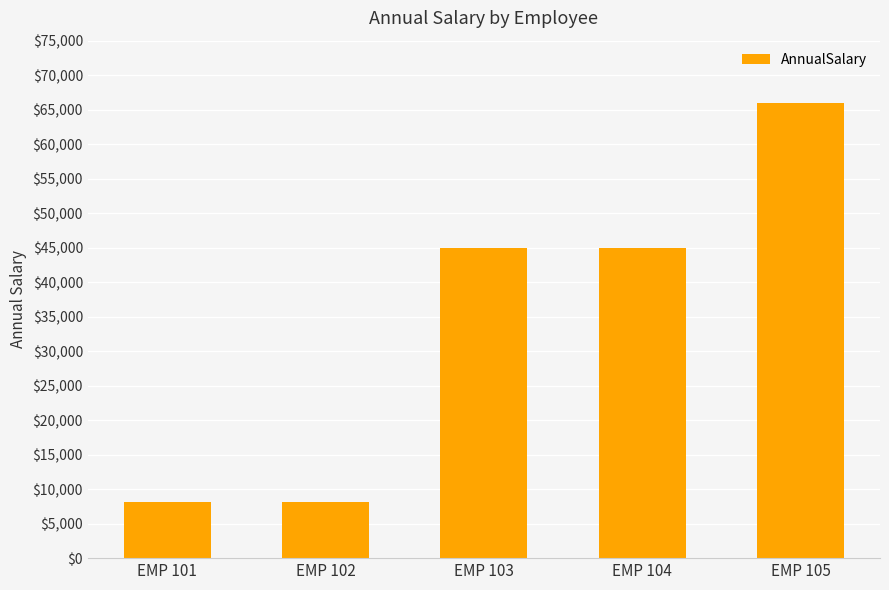

True or false: the data shows 25777.4 at EMP 104.

False